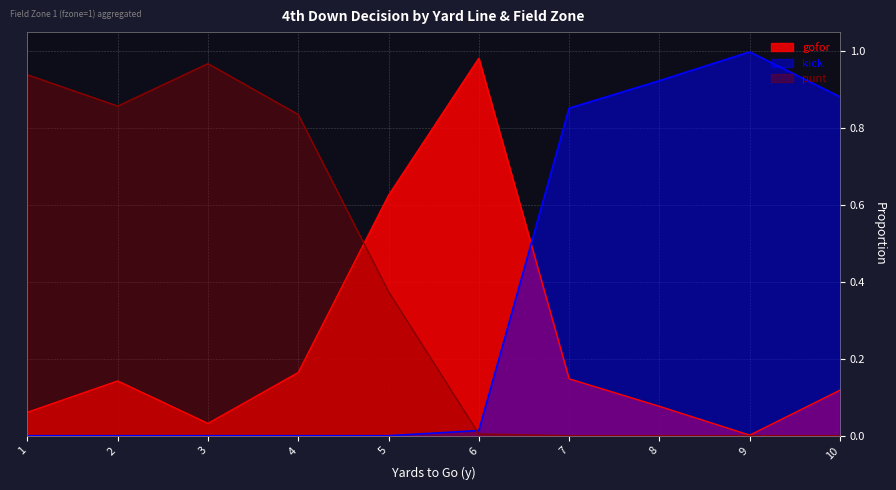

What is the difference between the highest and lowest values at 4?

0.8